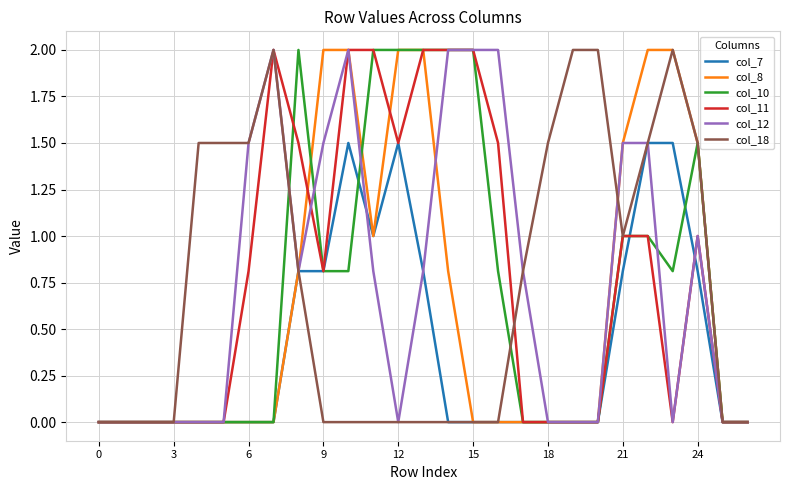

What is the greatest value displayed?

2.0